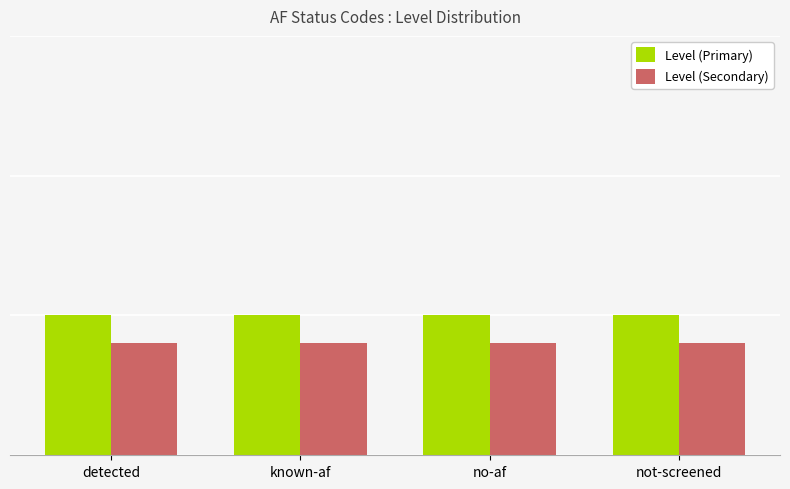

At which category is the sum across all series the highest?

detected